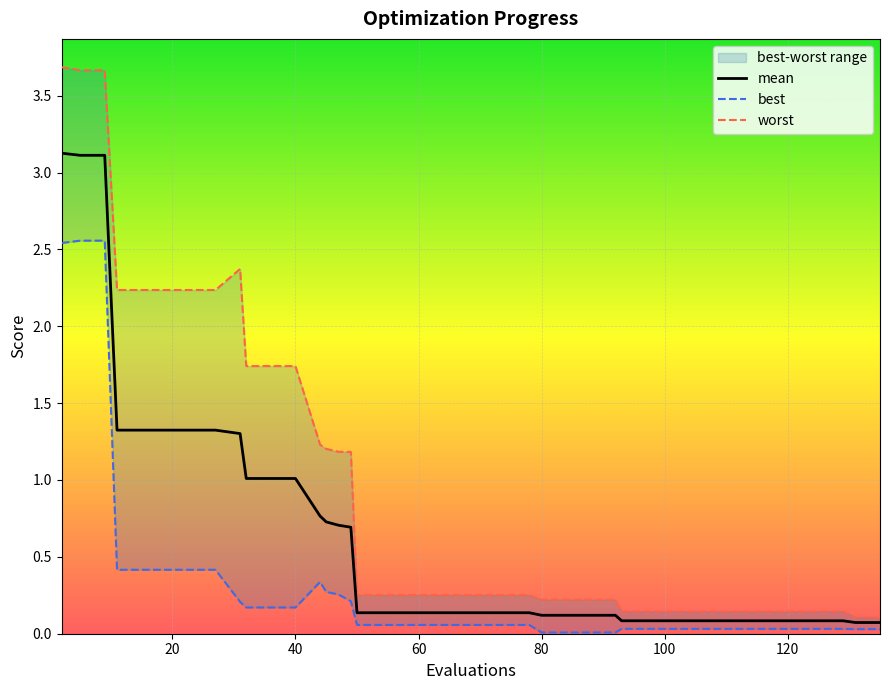

What is the difference between the highest and lowest values at 58?

0.2